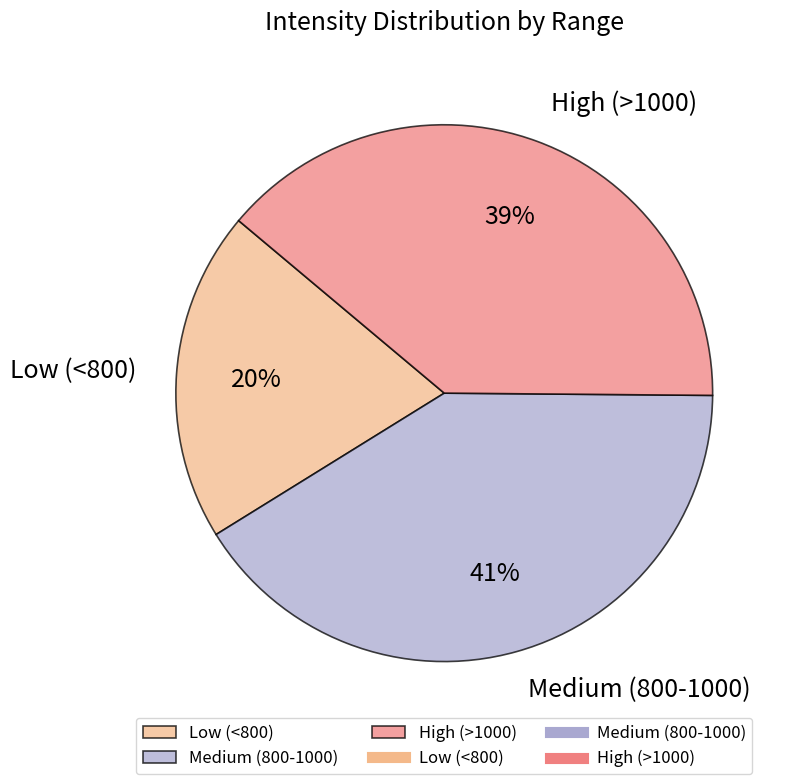

What percentage is the Low (<800) slice, to the nearest percent?

20%